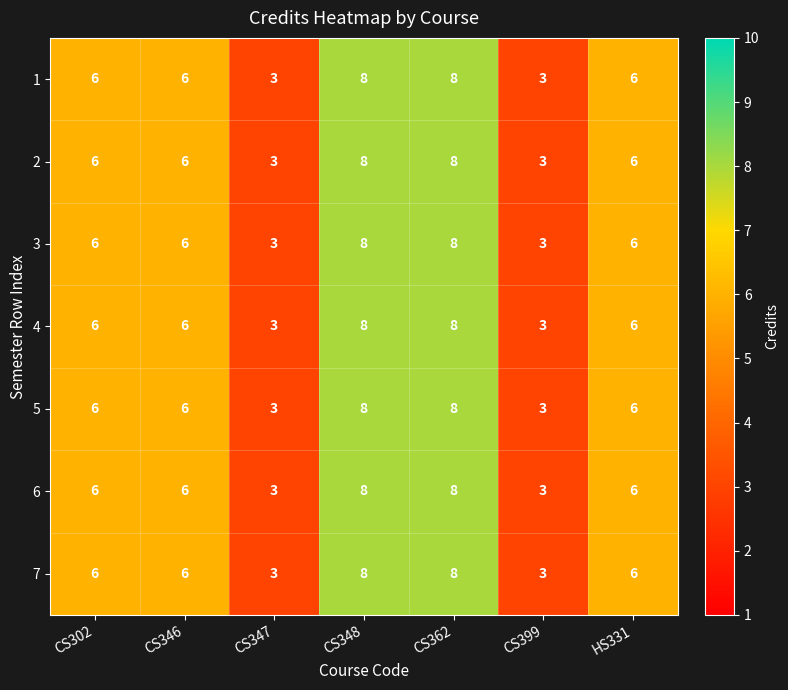

What is the average value of the 3 series?

6